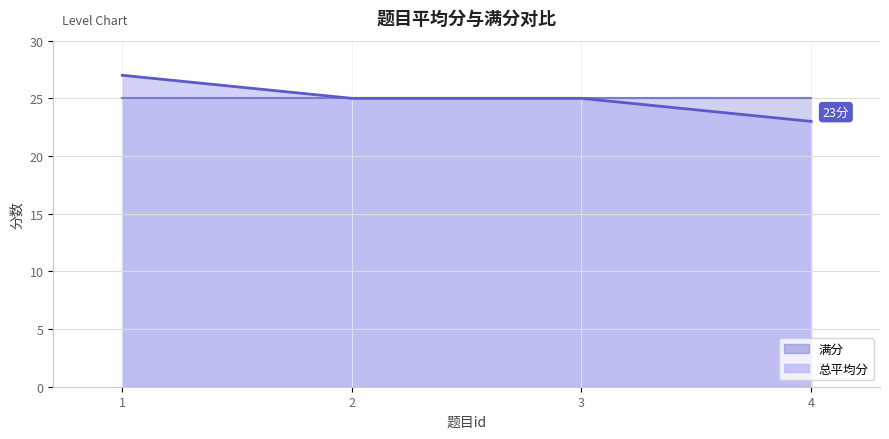

Which category has the lowest value across all series?

4